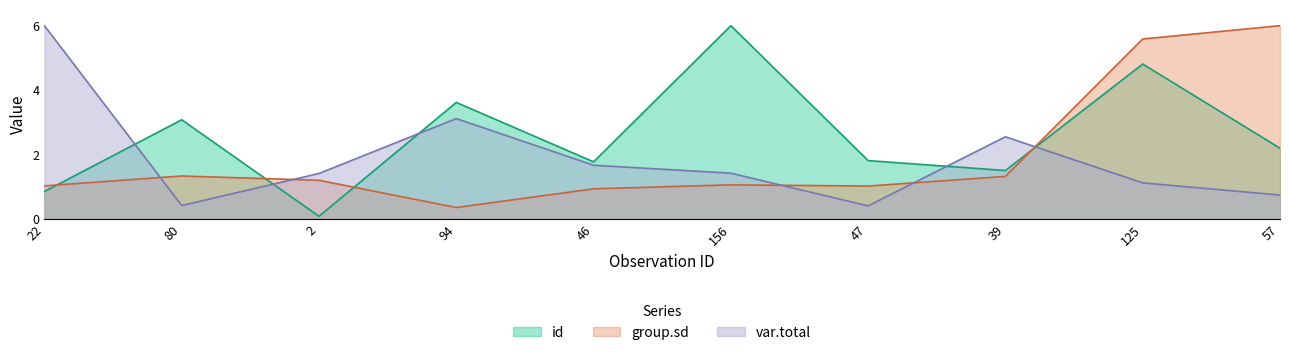

What is the label of the 10th point from the left?

57